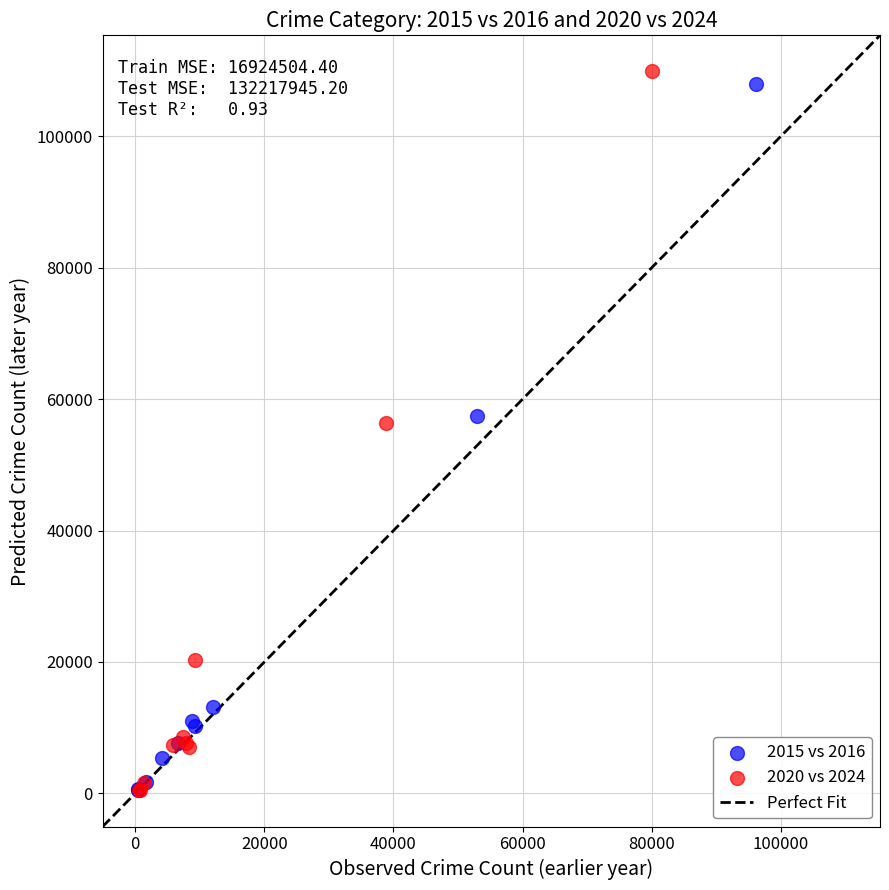

Which series has the widest spread of Y values?

2020 vs 2024